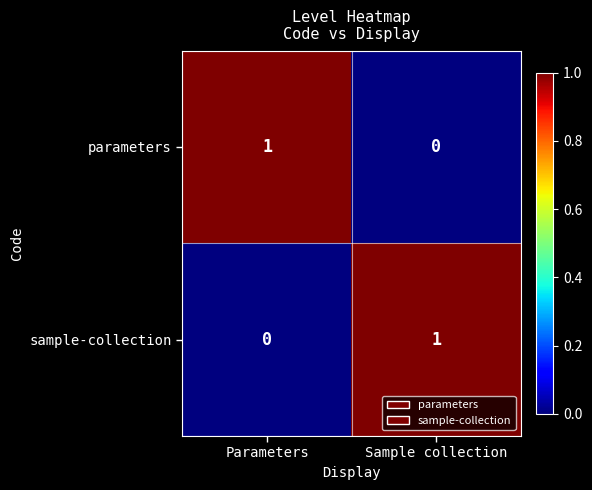

The parameters series shows 0 at Sample collection. True or false?

True